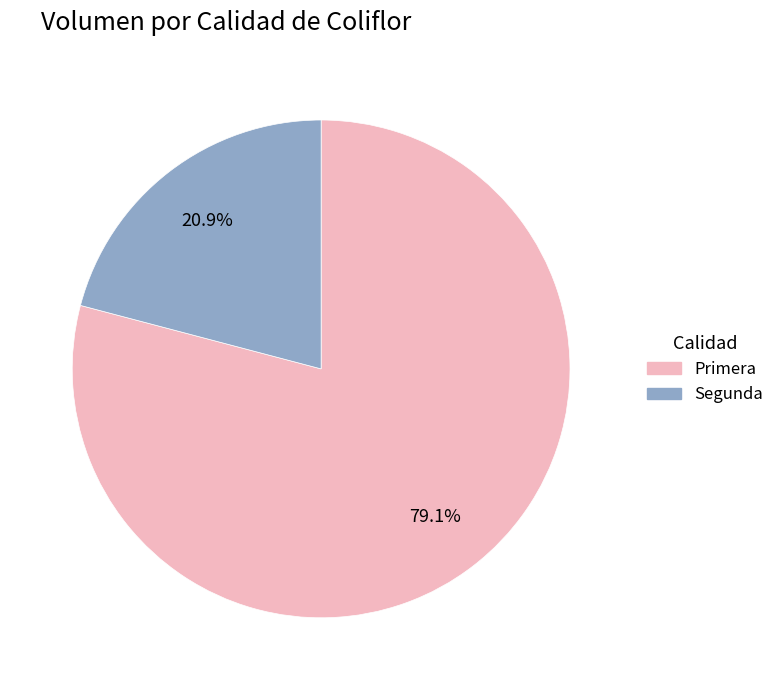

Which has a higher value, Segunda or Primera?

Primera